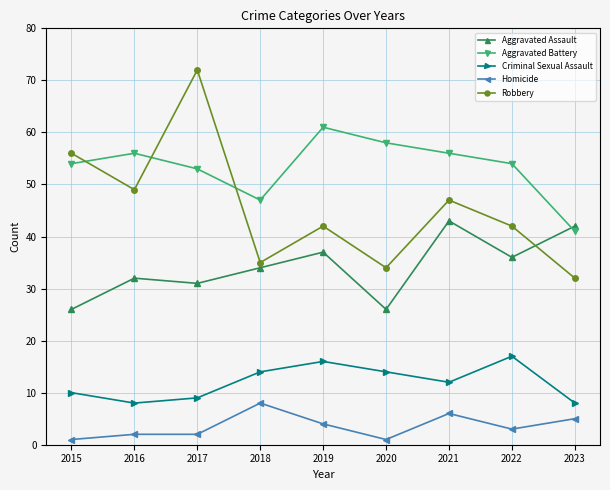

What is the smallest value displayed?

1